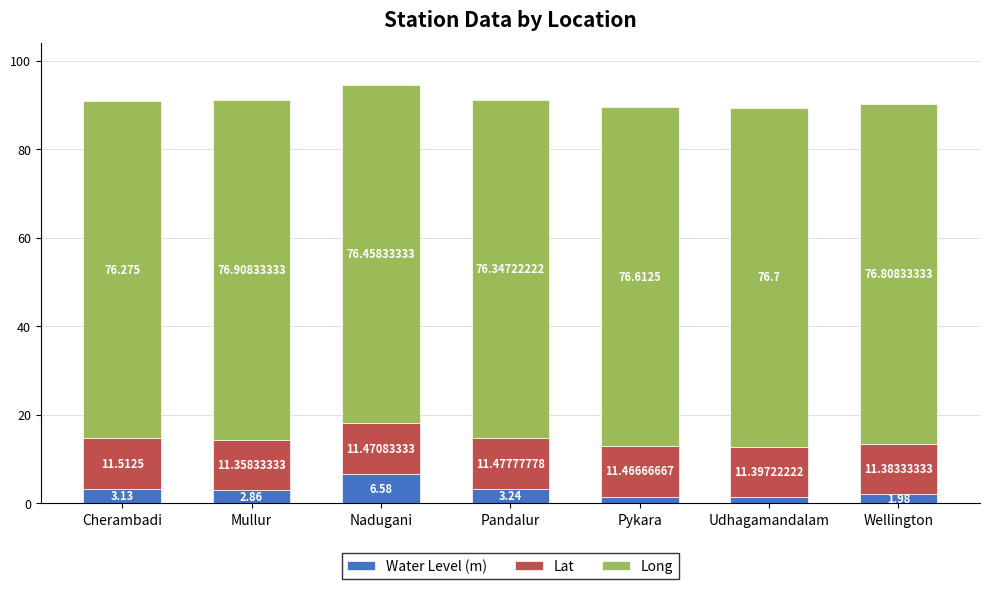

At which label does Water Level (m) reach its minimum?

Udhagamandalam